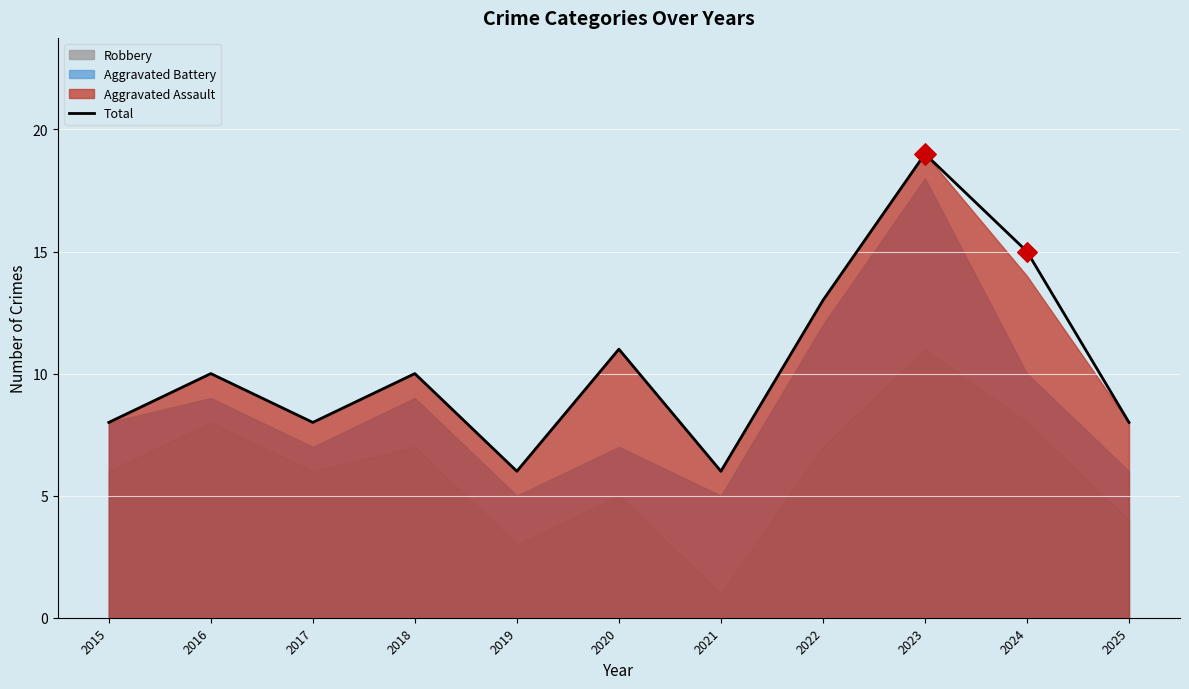

Approximately how many times larger is the value at 2019 compared to 2016?

0.6